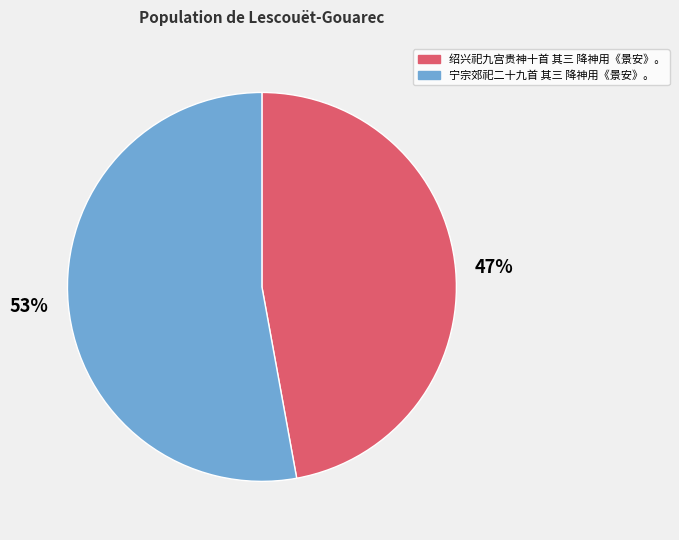

What percentage is the 47% slice, to the nearest percent?

47%